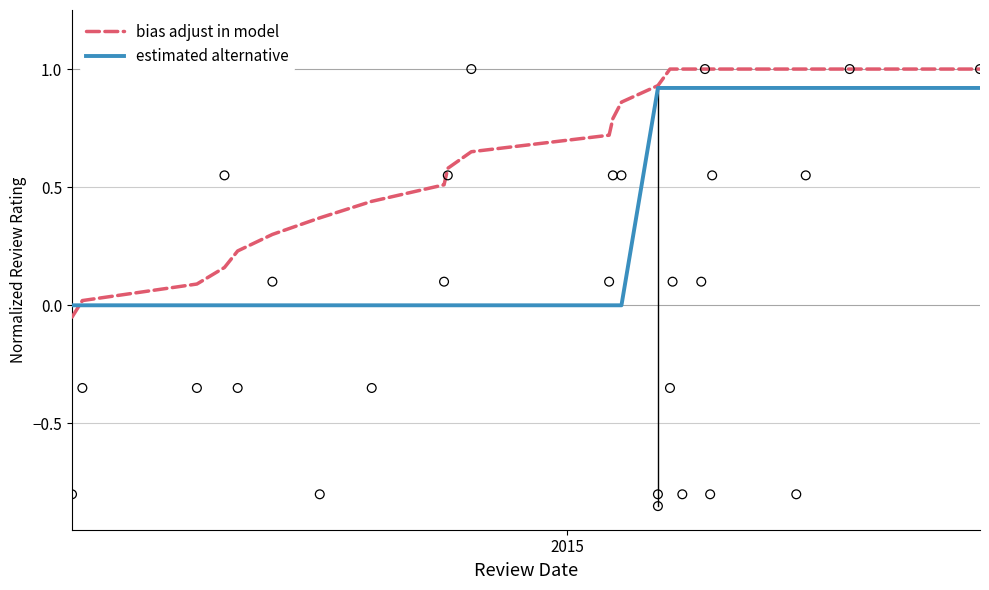

What is the highest value of the bias adjust in model series?

1.0